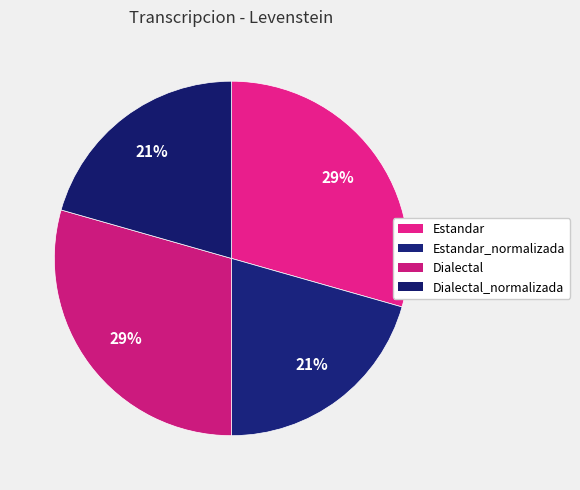

True or false: Dialectal_normalizada accounts for 21% of the total.

True